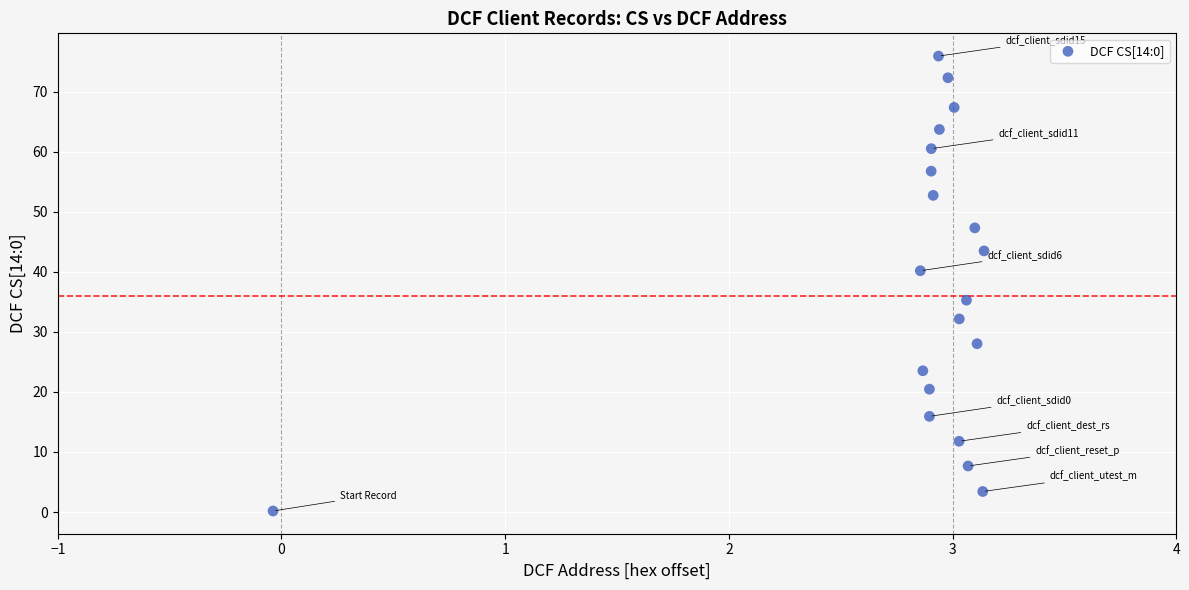

What is the range of X values (max minus min)?

3.2